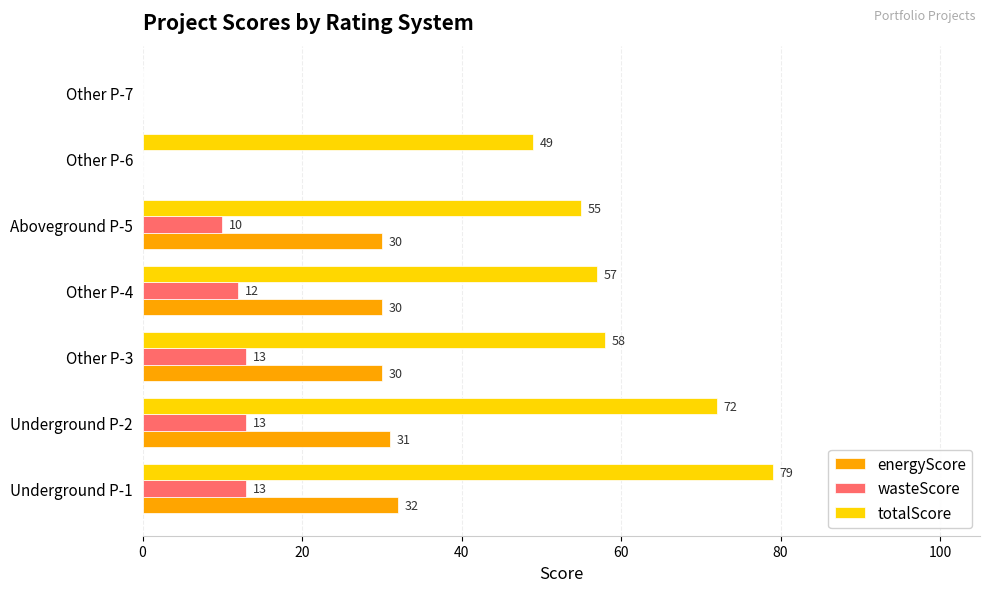

How many categories are shown in the chart?

7